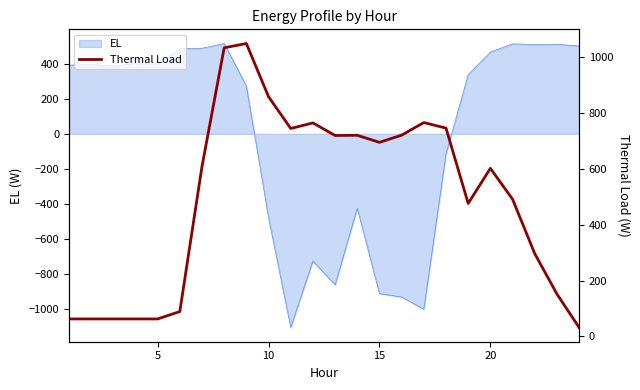

The value at 22 is 67.7. True or false?

False